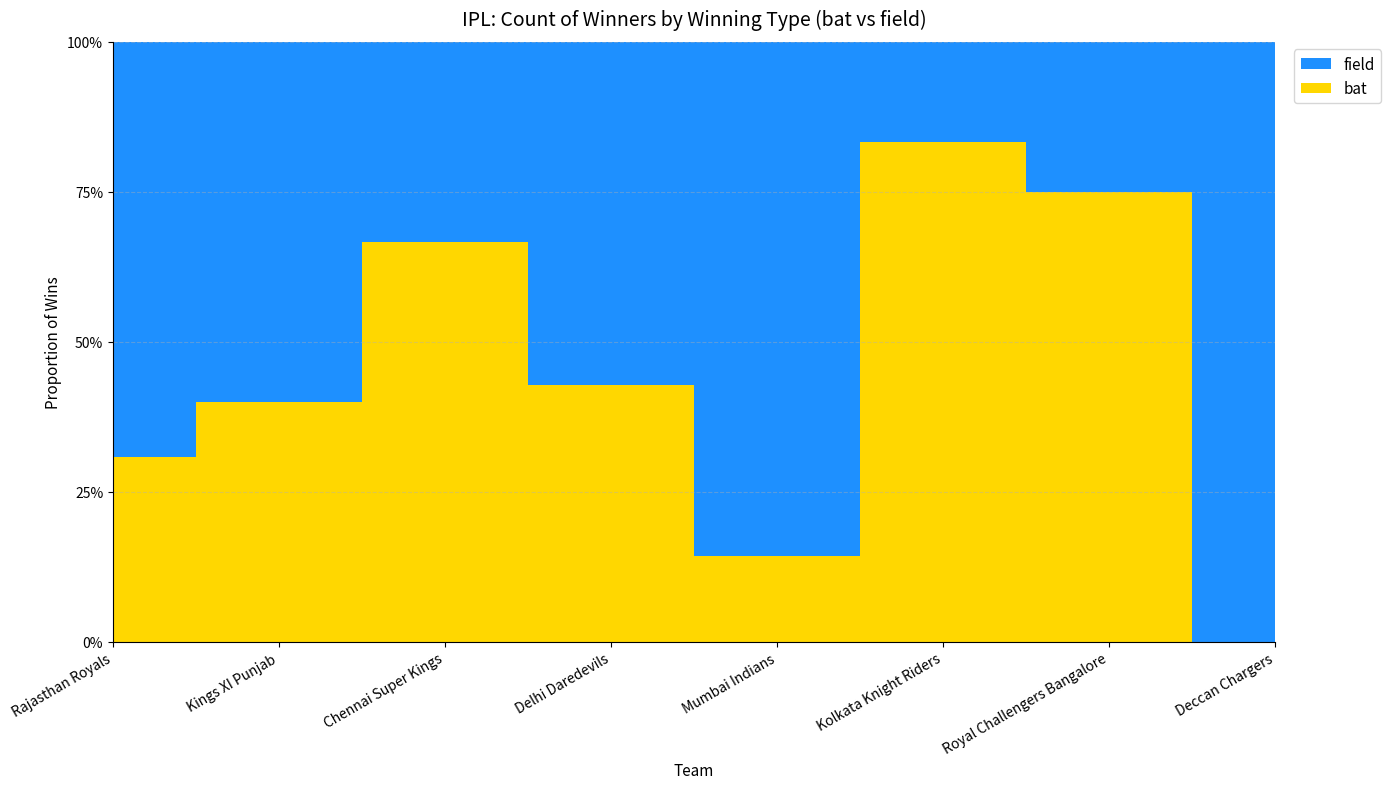

Reading left to right, list all the values displayed in this chart.

bat: 4	4	6	3	1	5	3	0
field: 9	6	3	4	6	1	1	2